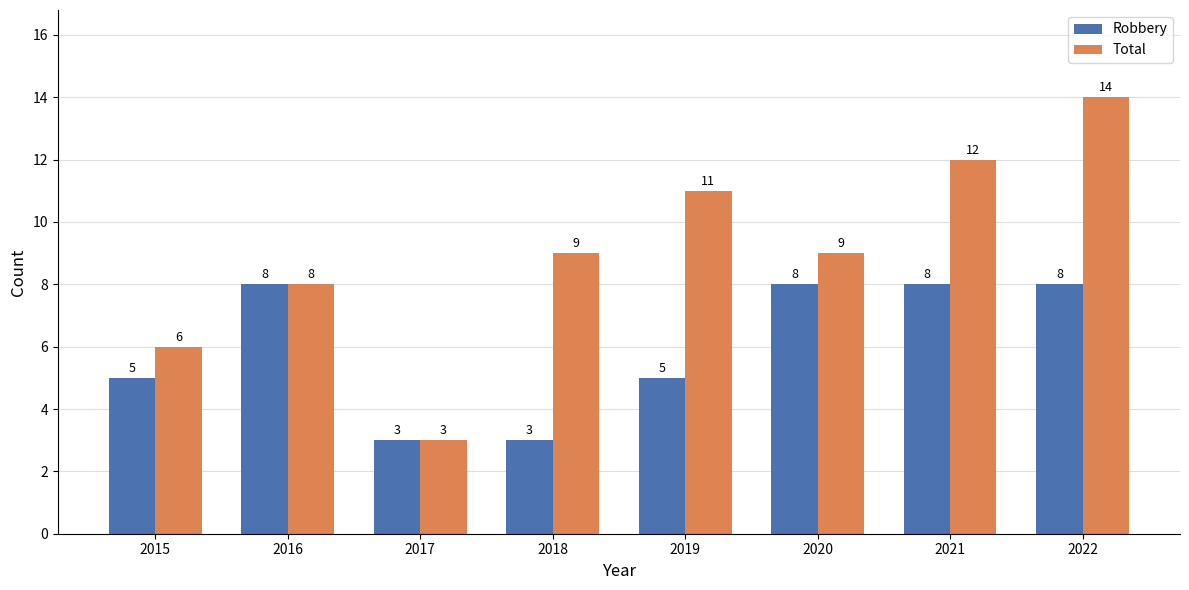

How many Robbery values are between 5 and 8?

6